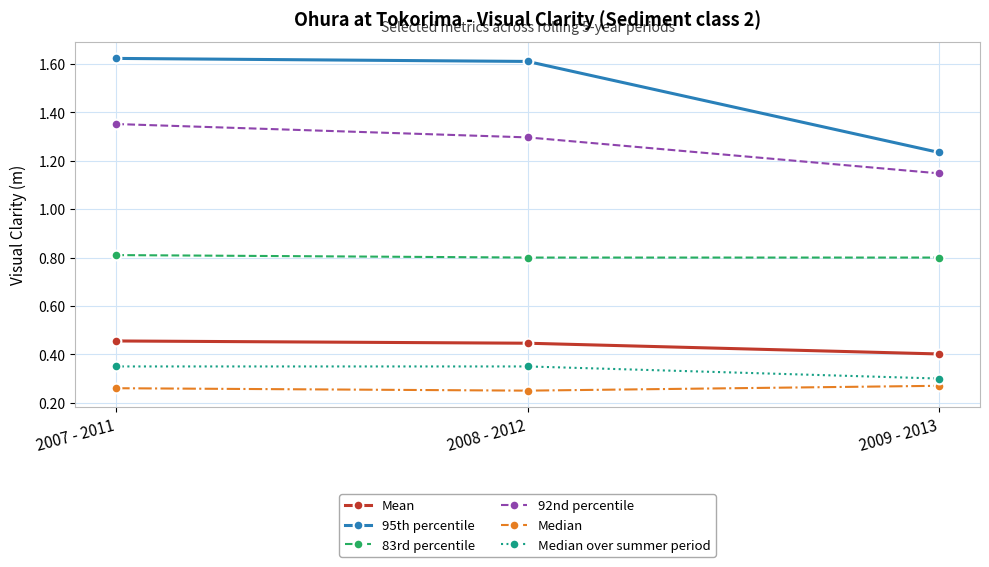

How many lines are shown in the chart?

6